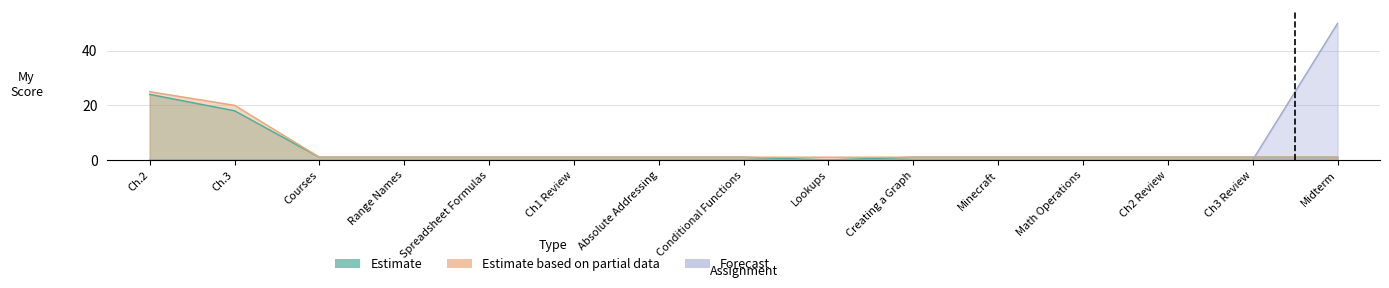

Reading right to left, extract all data points from this chart.

Estimate: 1	1	1	1	1	1	0	1	1	1	1	1	1	18	24
Estimate based on partial data: 1	1	1	1	1	1	1	1	1	1	1	1	1	20	25
Forecast: 50	0	0	0	0	0	0	0	0	0	0	0	0	0	0